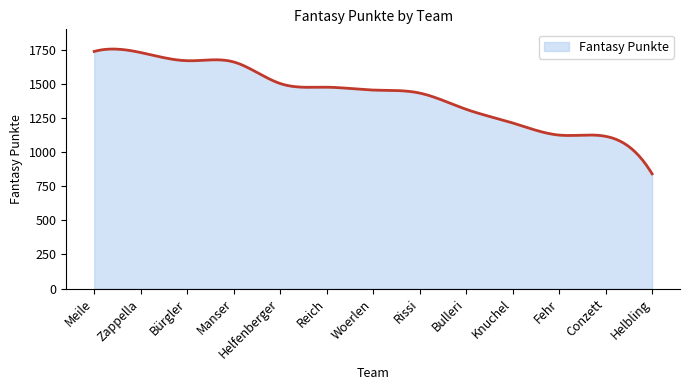

What is the maximum value shown in the chart?

1755.6